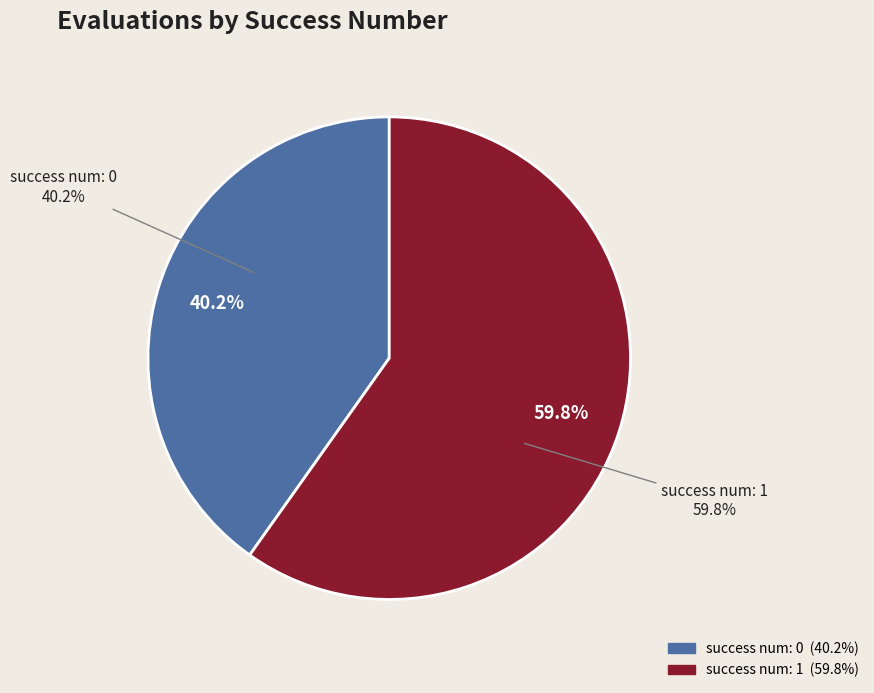

Which has a higher value, 0 or 1?

1